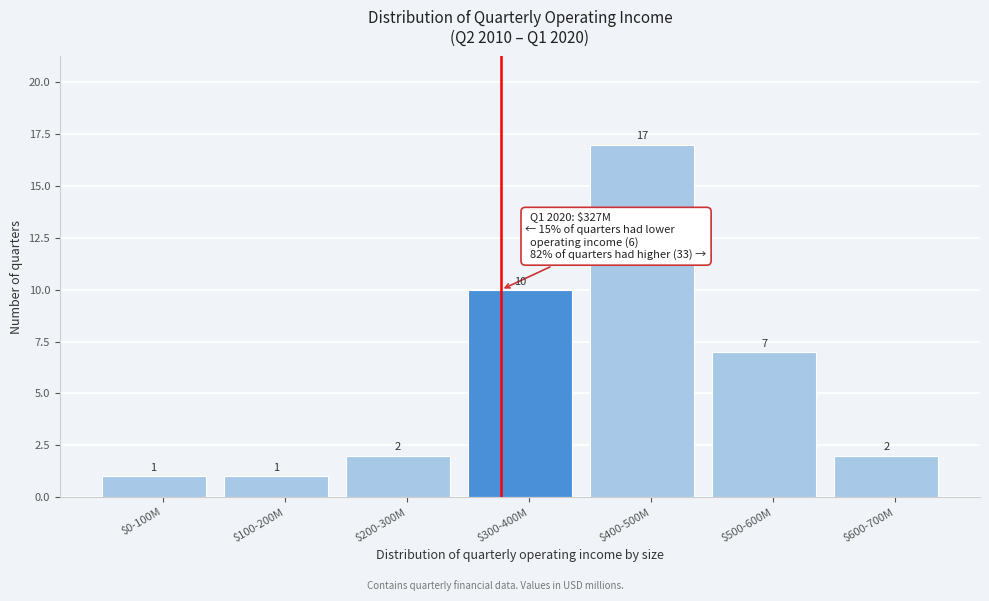

Reading left to right, list all the values displayed in this chart.

1	1	2	10	17	7	2